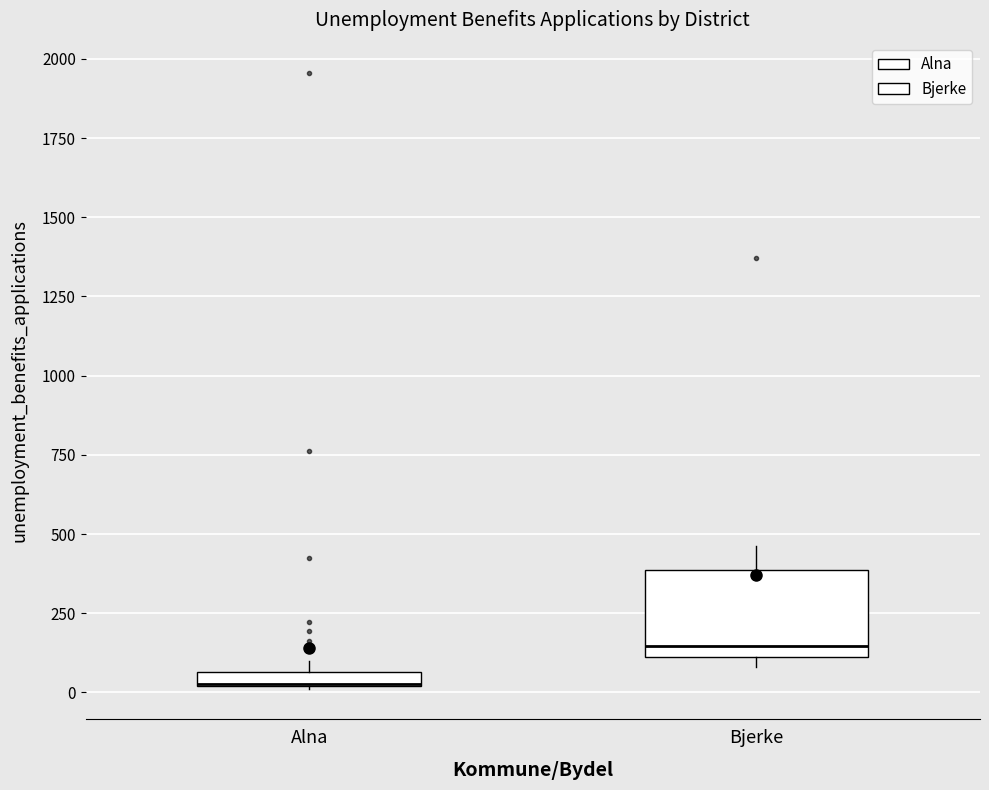

Which box is the tallest, from its lower edge to its upper edge?

Bjerke